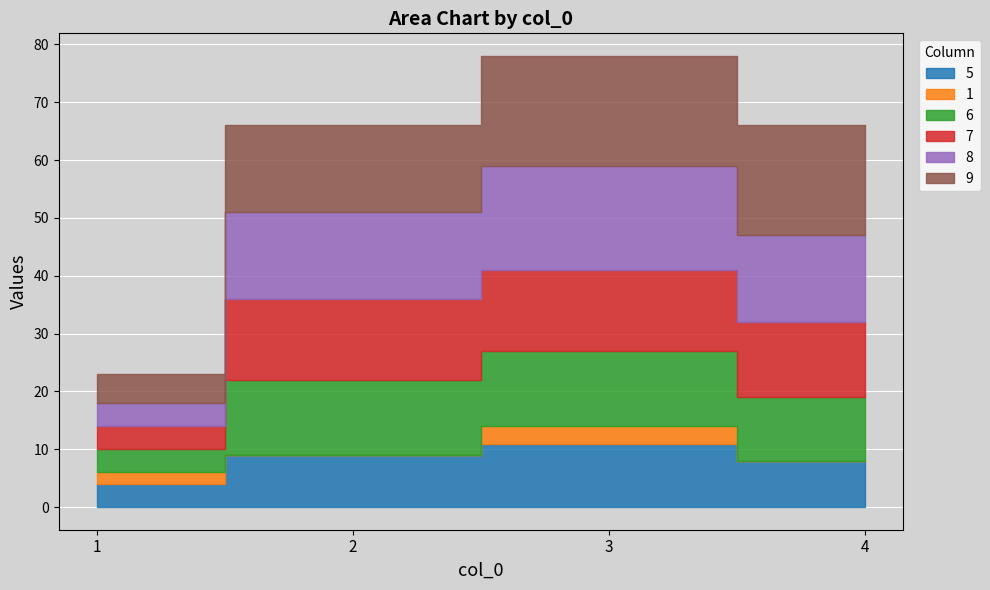

What is the average value of the 9 series?

14